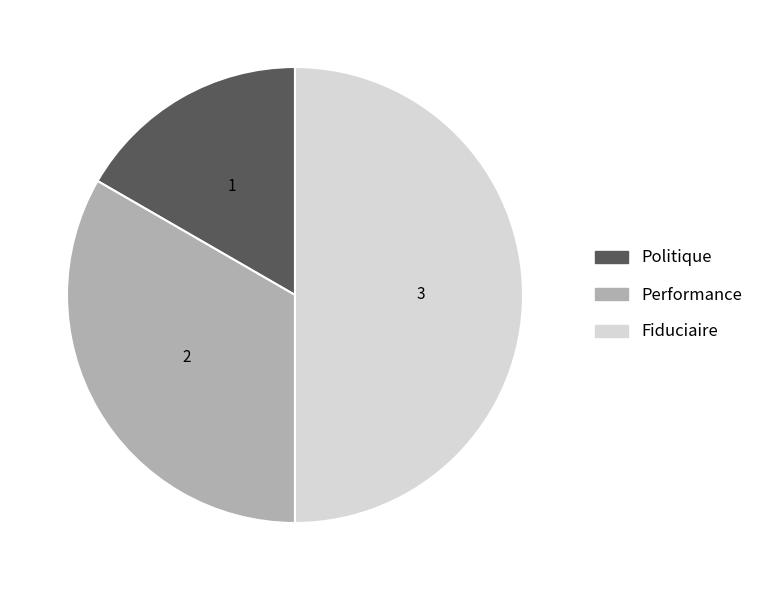

Between Performance and Fiduciaire, which is larger?

Fiduciaire